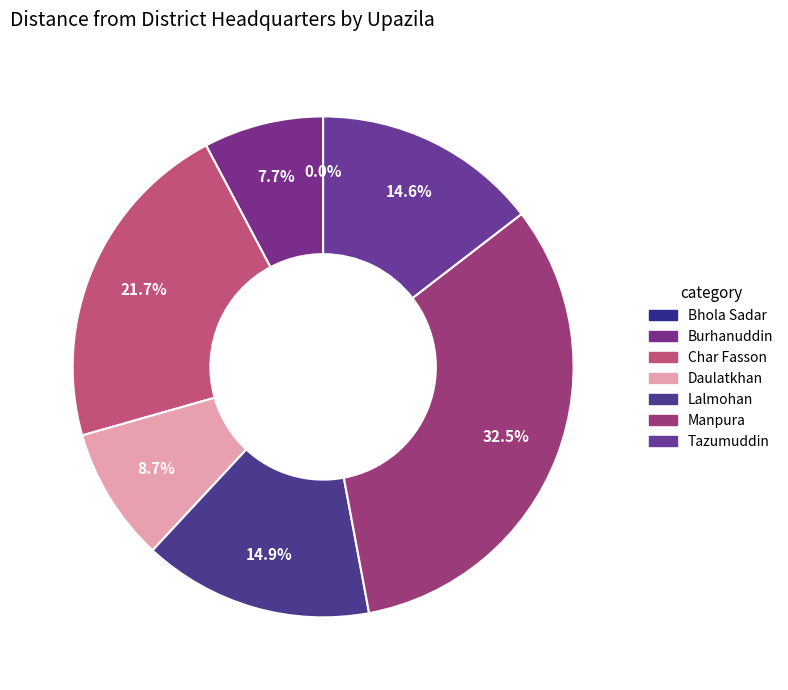

To the nearest percent, what percentage of the pie is Burhanuddin?

8%